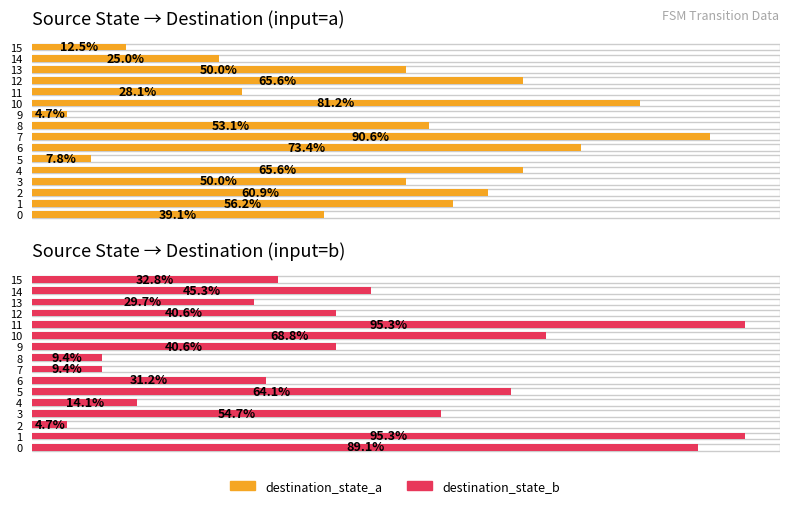

Is it true that destination_state_b equals 45.3 at 14?

True